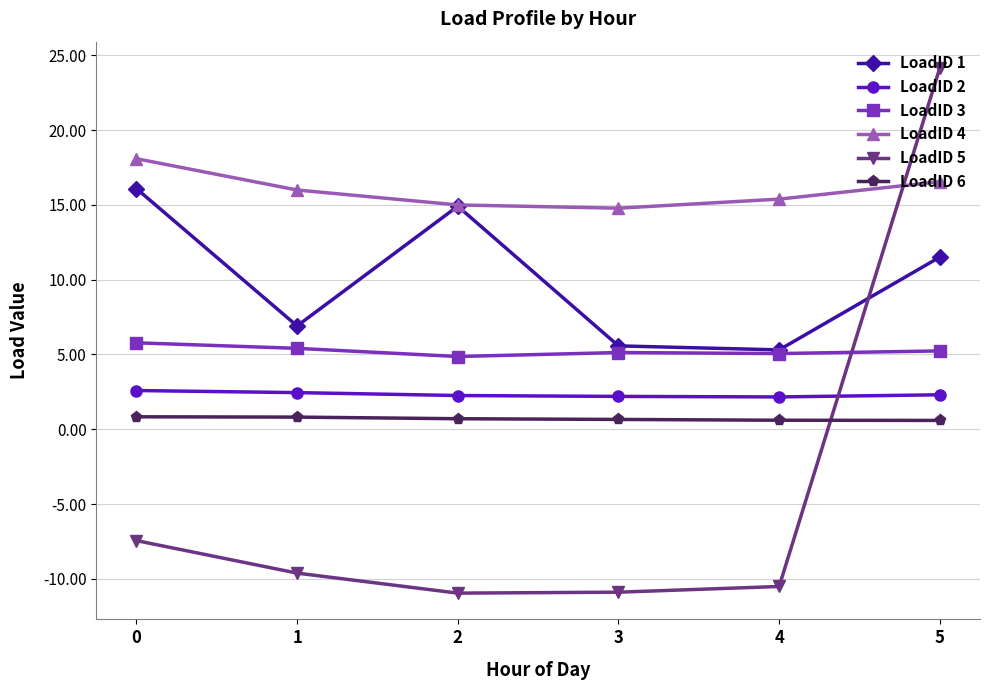

Which series has the largest range (max minus min)?

LoadID 5